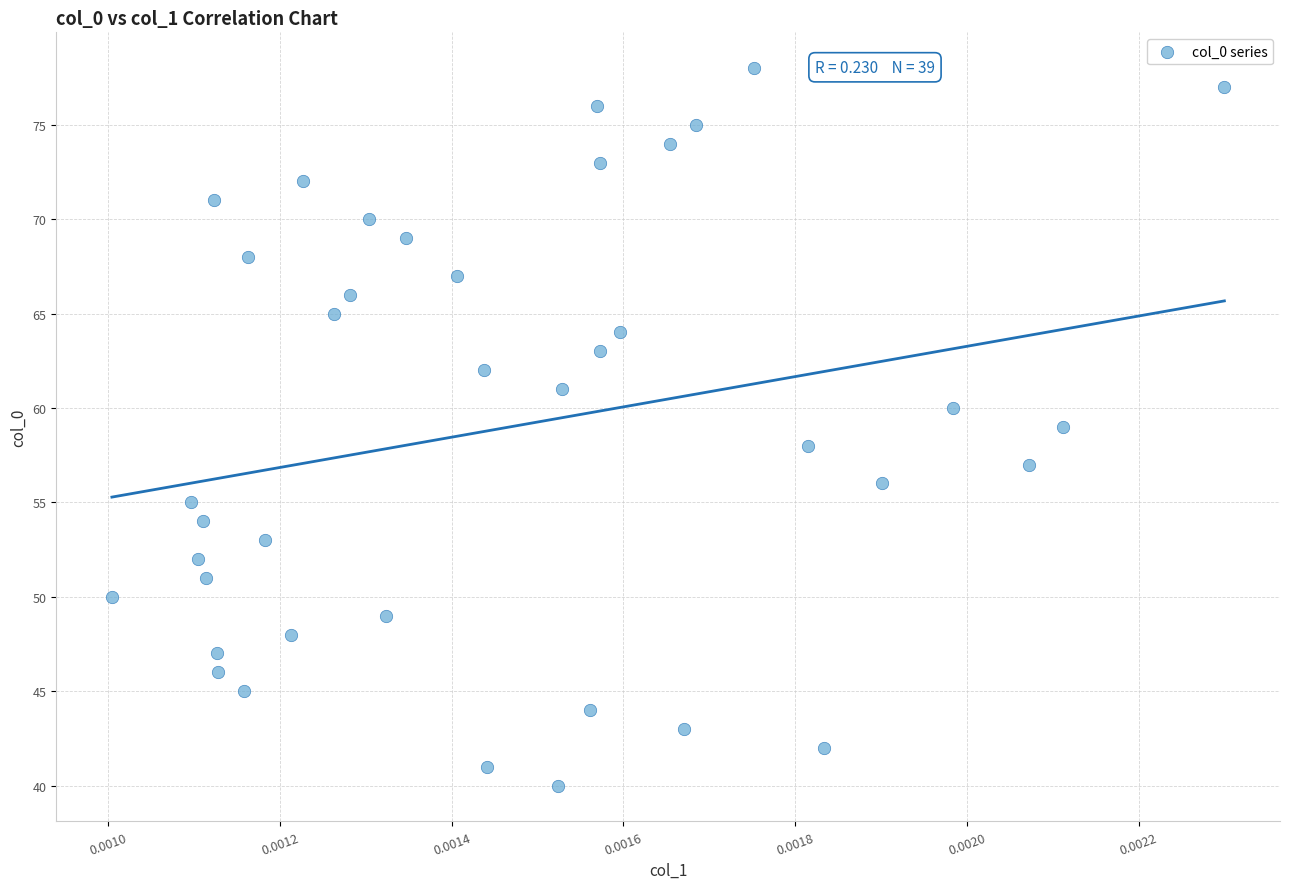

What is the range of Y values (max minus min)?

38